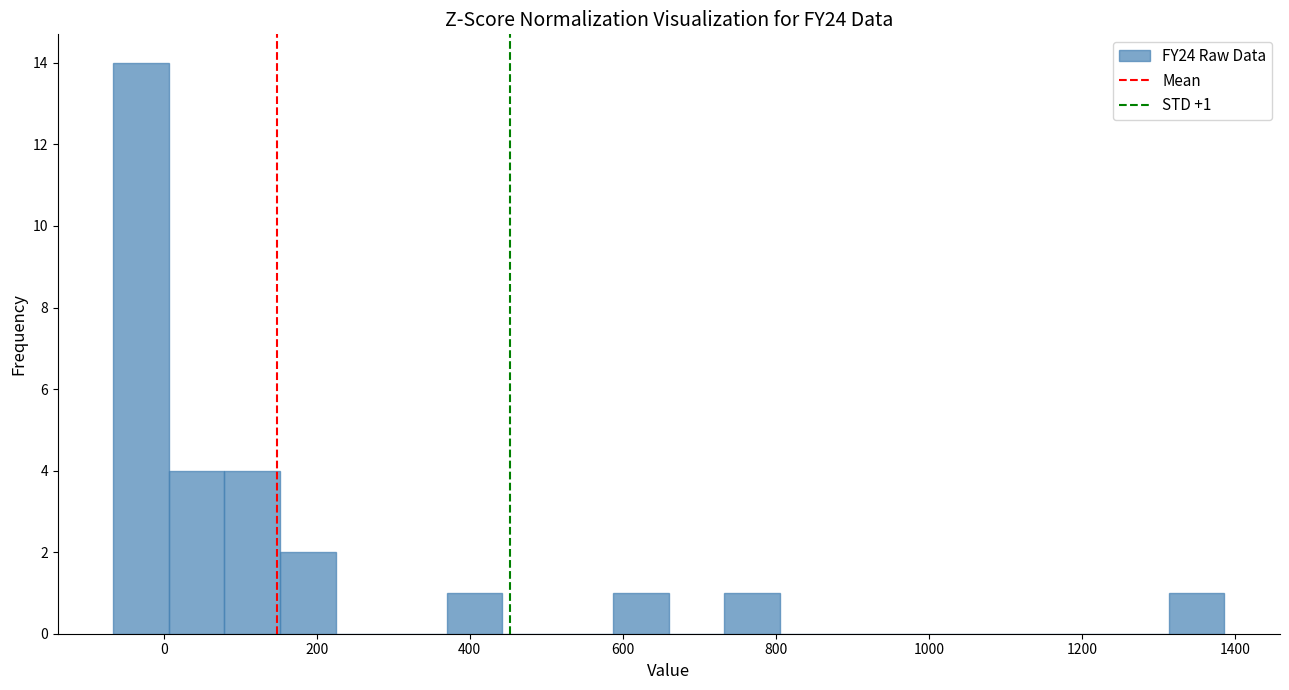

Read against the x-axis, roughly where is the centre of the tallest bar?

-20